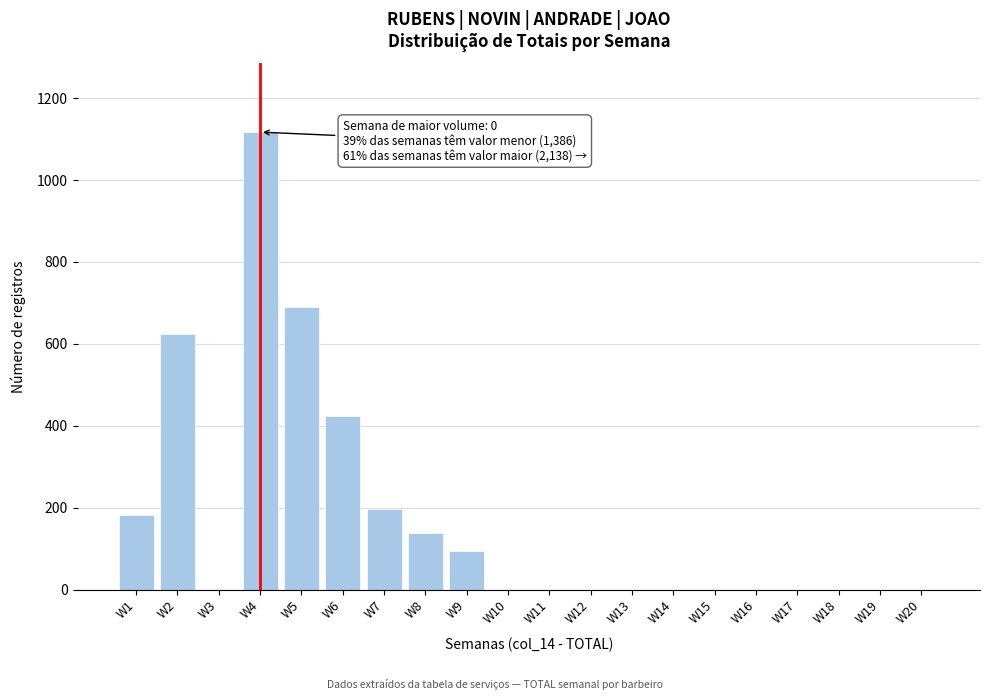

Reading left to right, transcribe all the data shown in this chart.

W1=182	W2=624	W3=0	W4=1117	W5=690	W6=425	W7=198	W8=138	W9=95	W10=0	W11=0	W12=0	W13=0	W14=0	W15=0	W16=0	W17=0	W18=0	W19=0	W20=0